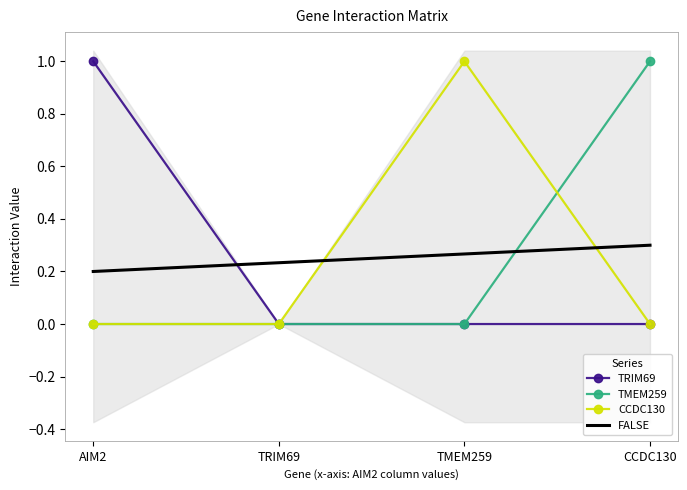

What is the difference between the maximum and minimum values in the TRIM69 series?

1